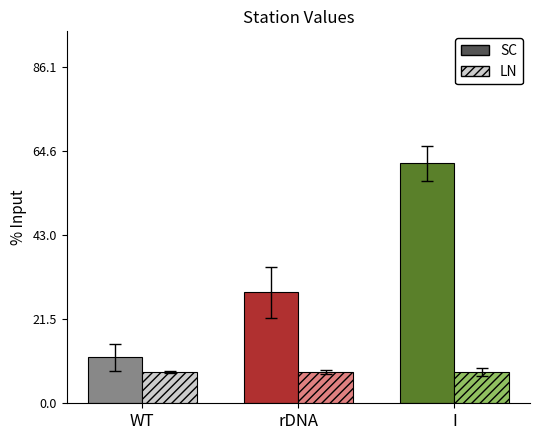

What is the average value?

33.9